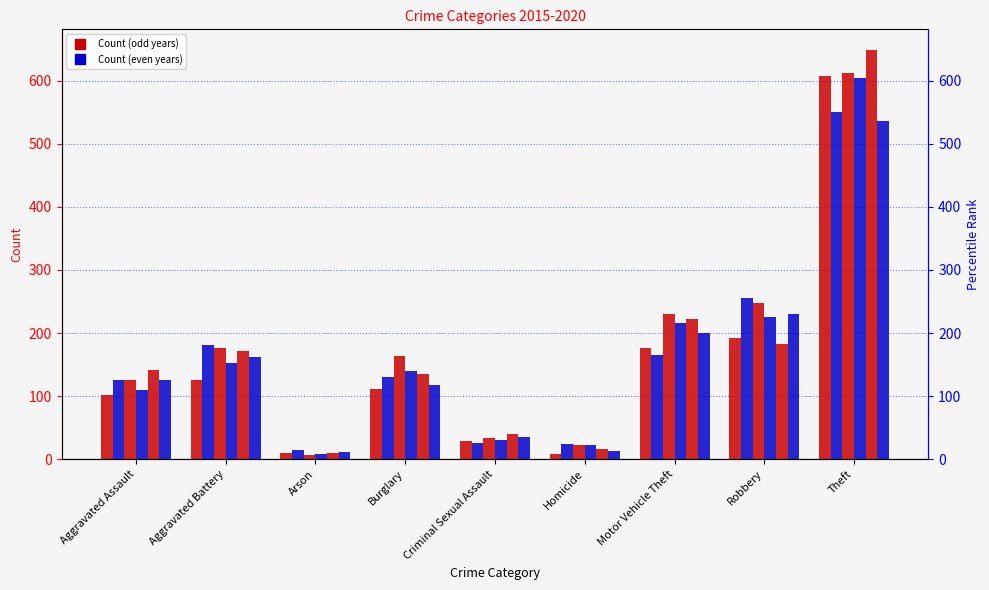

List the labels in order of 2016 value, largest first.

Theft, Robbery, Aggravated Battery, Motor Vehicle Theft, Burglary, Aggravated Assault, Criminal Sexual Assault, Homicide, Arson